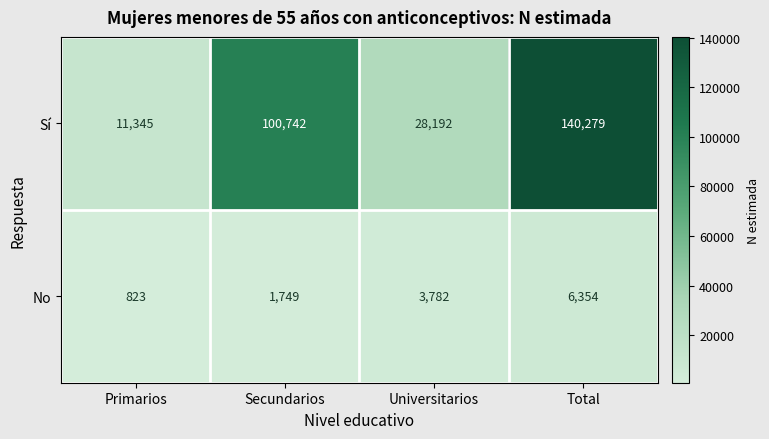

Rank the series by their maximum value, from lowest to highest.

No, Sí